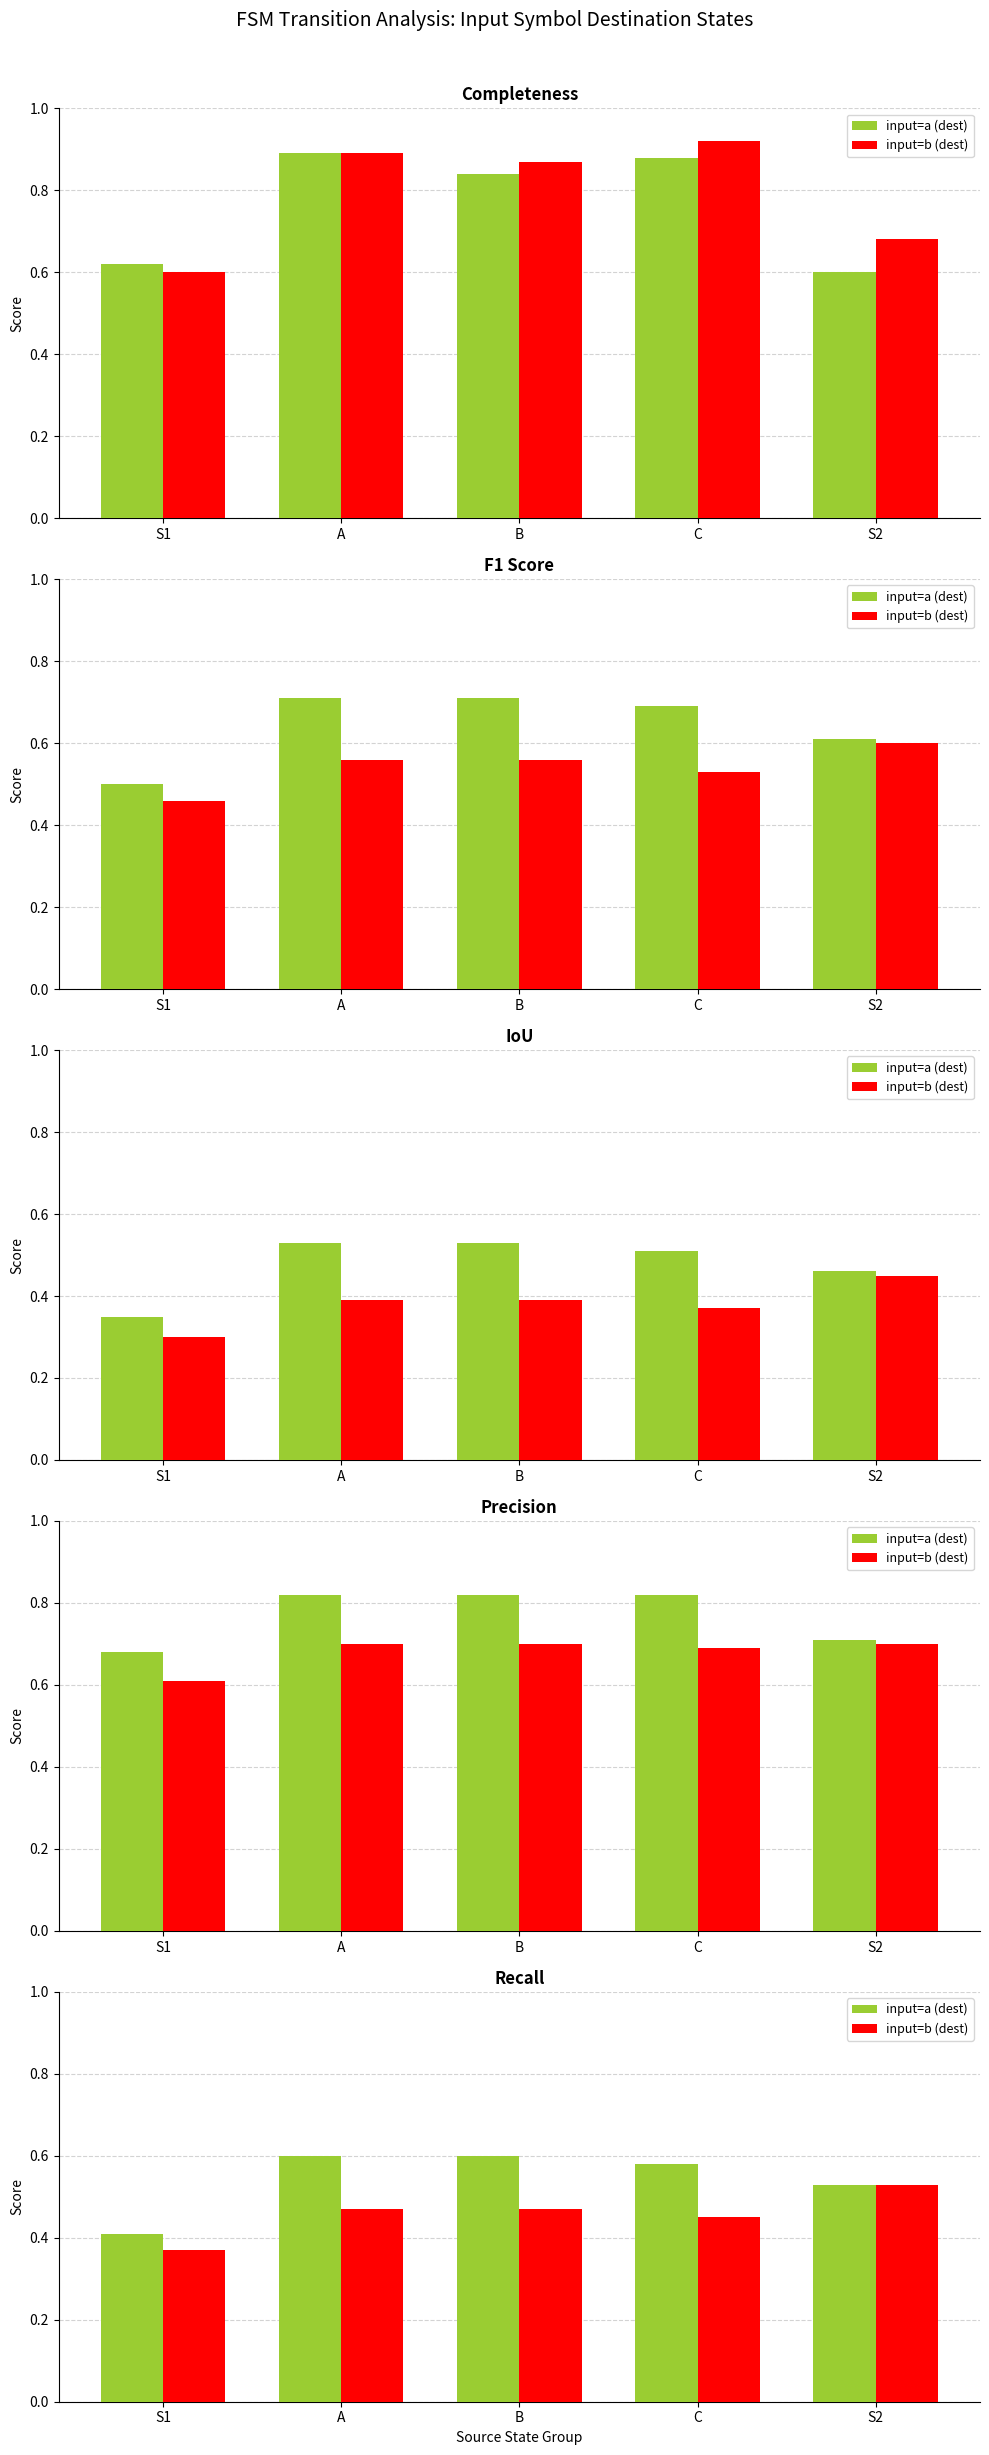

What is the lowest value of the input=b (dest) series?

0.4